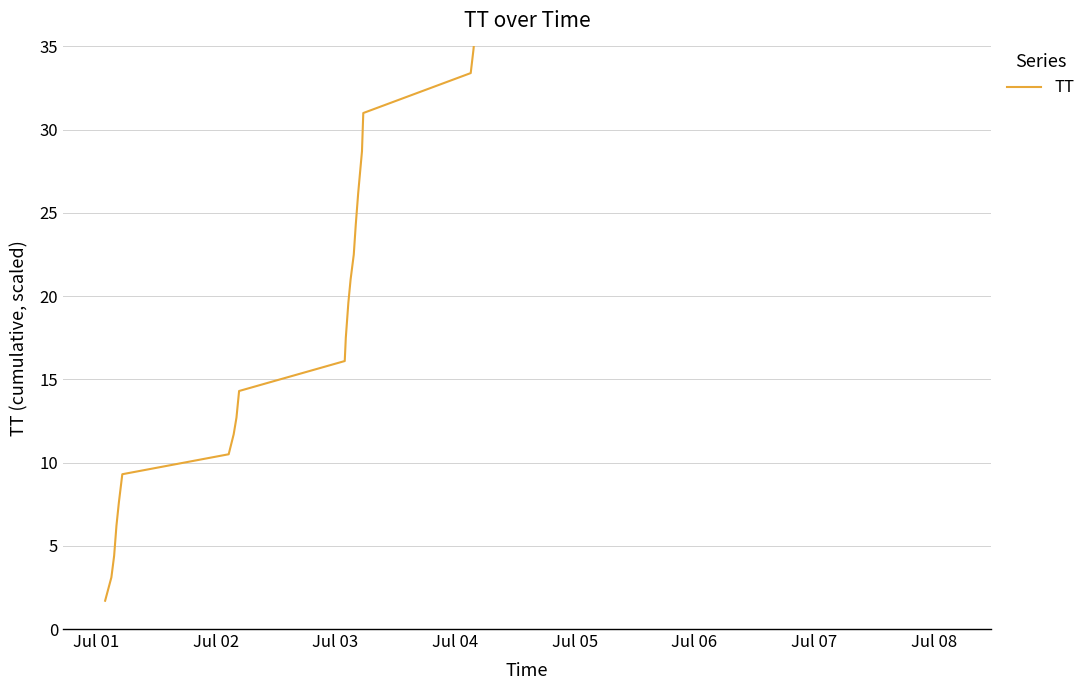

What is the sum of all values?

1352.3